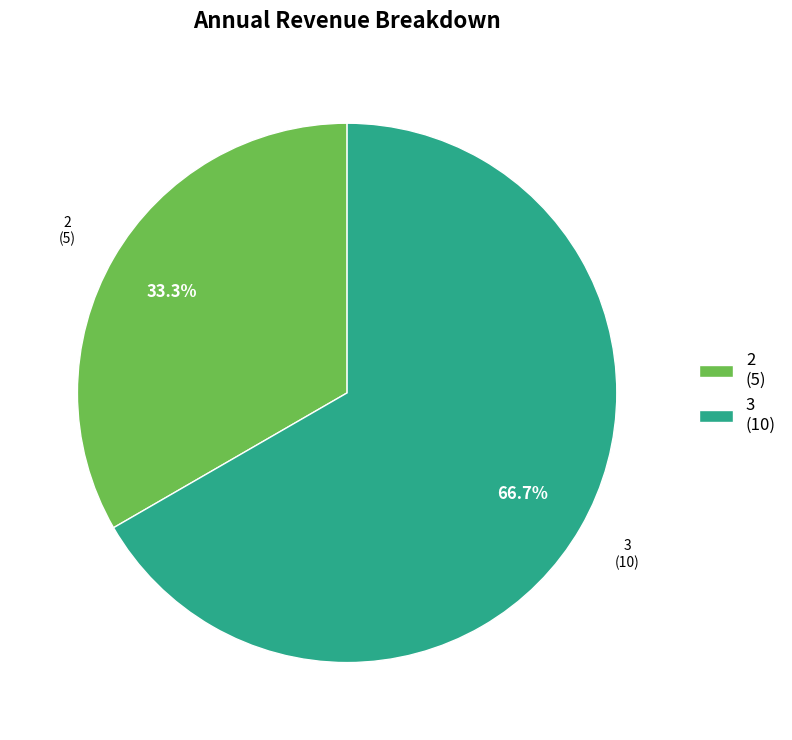

To the nearest percent, what percentage of the pie is 3?

67%